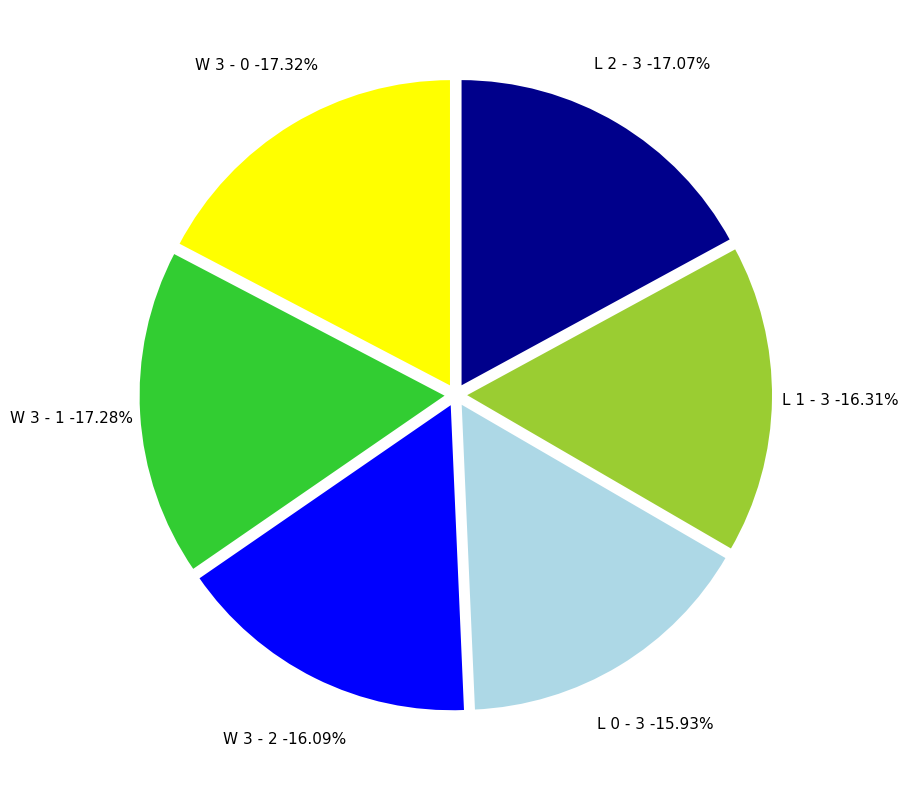

Is it true that L 0 - 3 is 7% of the pie?

False